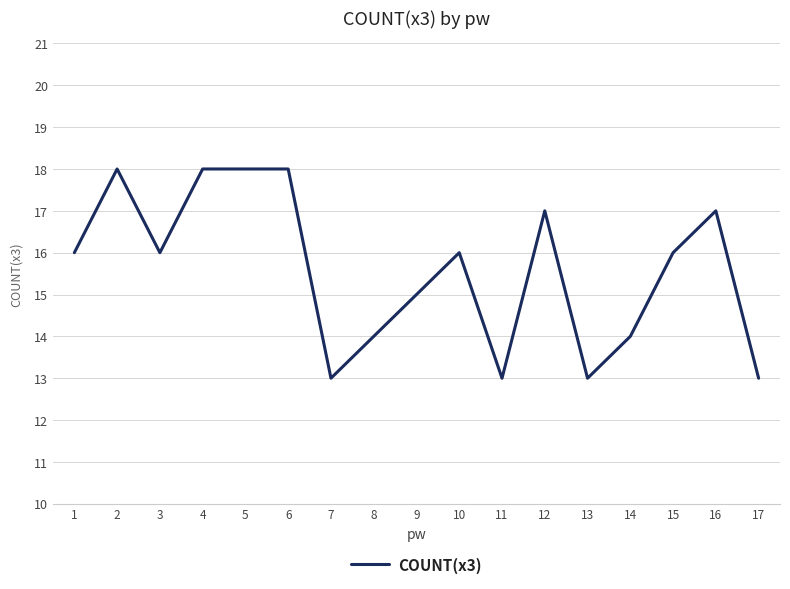

The value at 2 is 7. True or false?

False